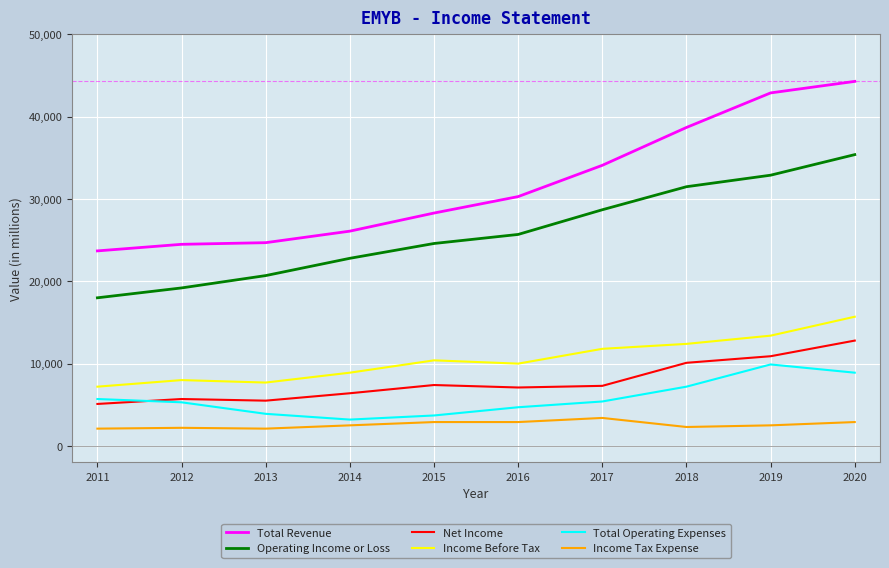

The value of Income Tax Expense at 2016 is 2900. True or false?

True